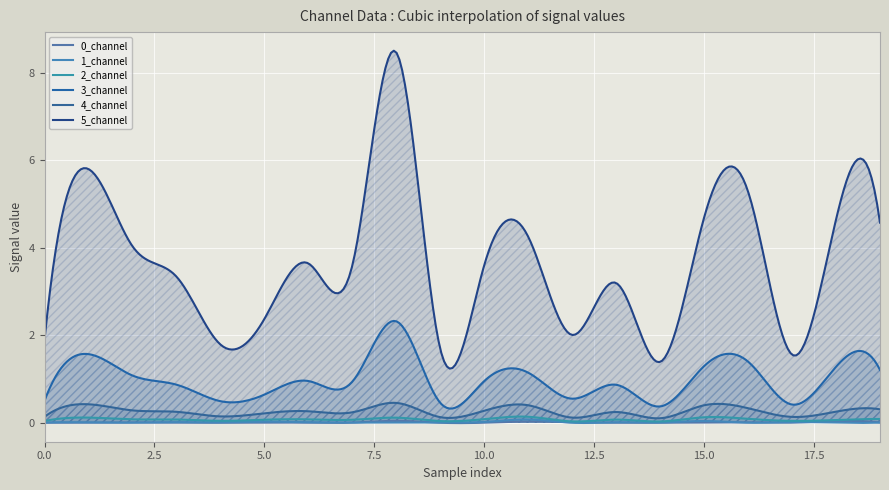

At which category does 1_channel reach its first local valley?

2